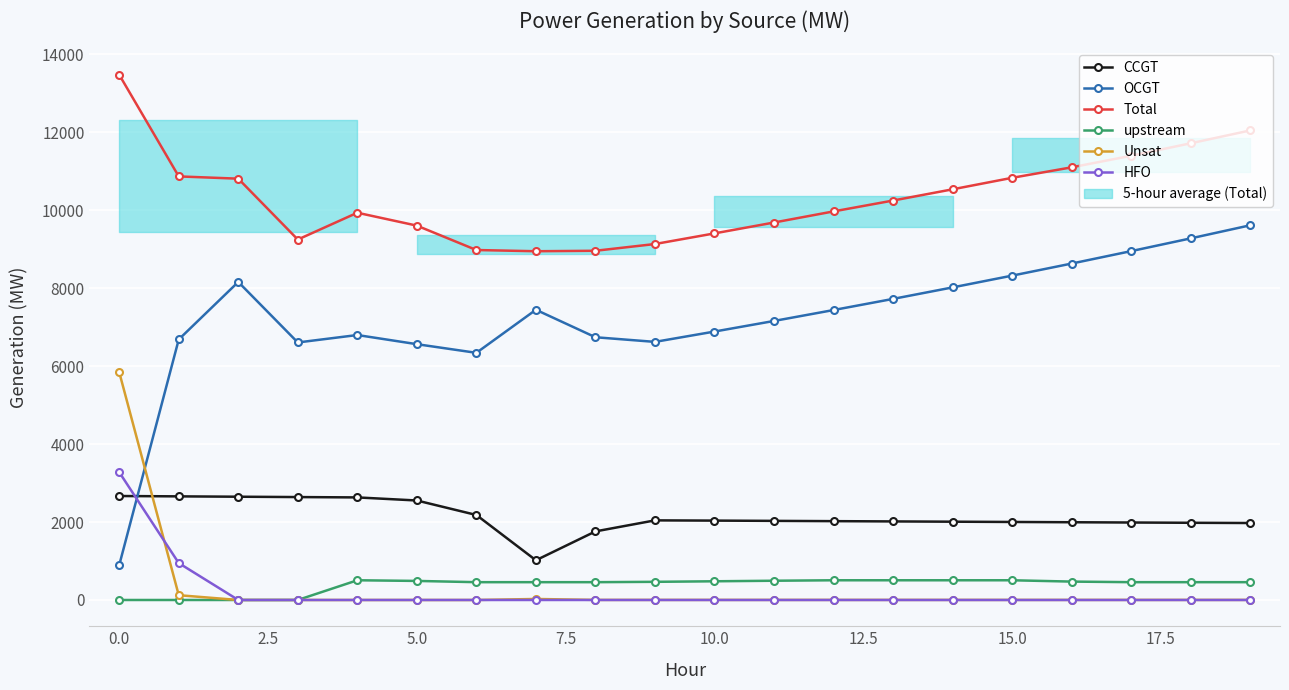

True or false: HFO and upstream intersect in this chart.

False